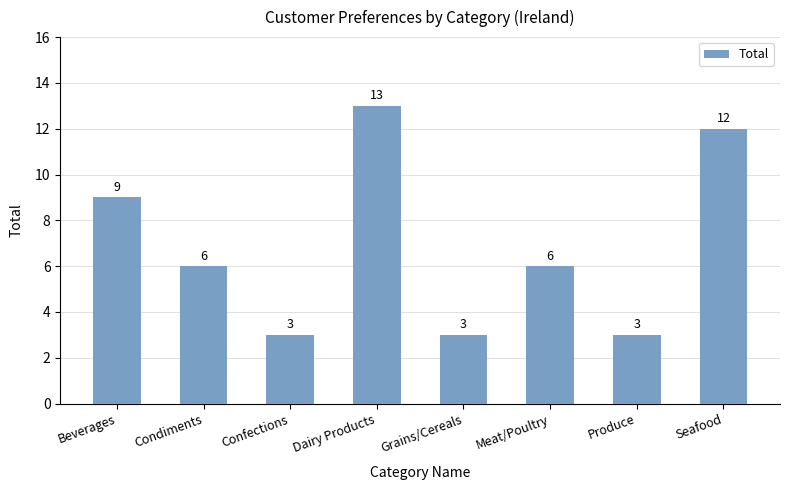

What is the difference between the maximum and minimum values?

10